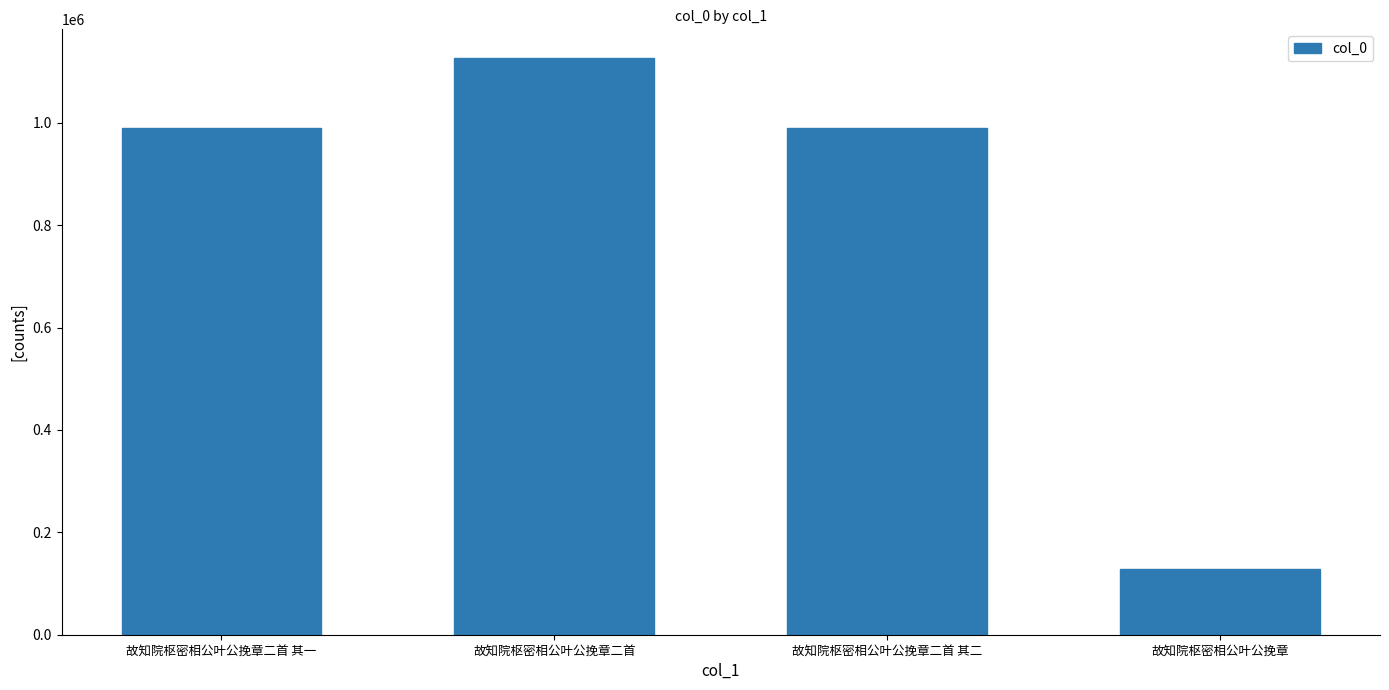

What is the sum of all values?

3232208